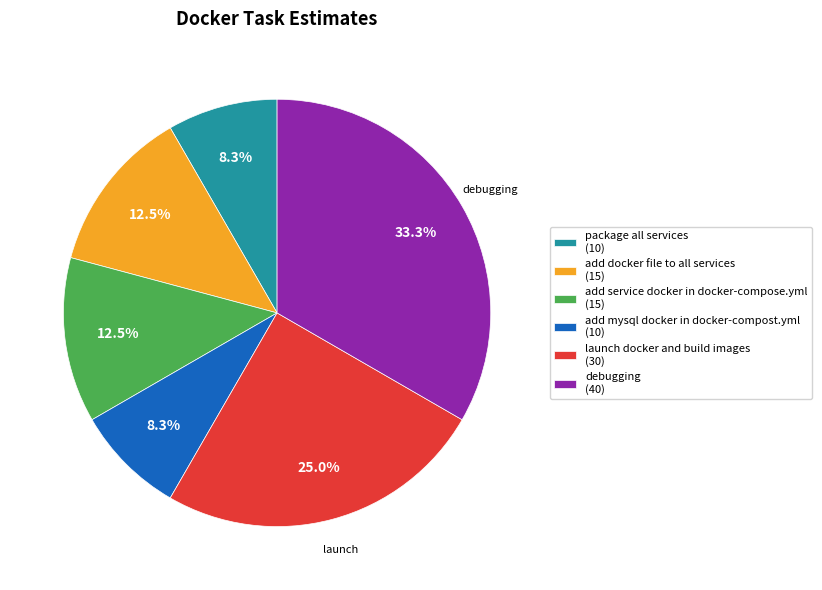

To the nearest percent, what is the difference between the largest and smallest slice percentages?

25%